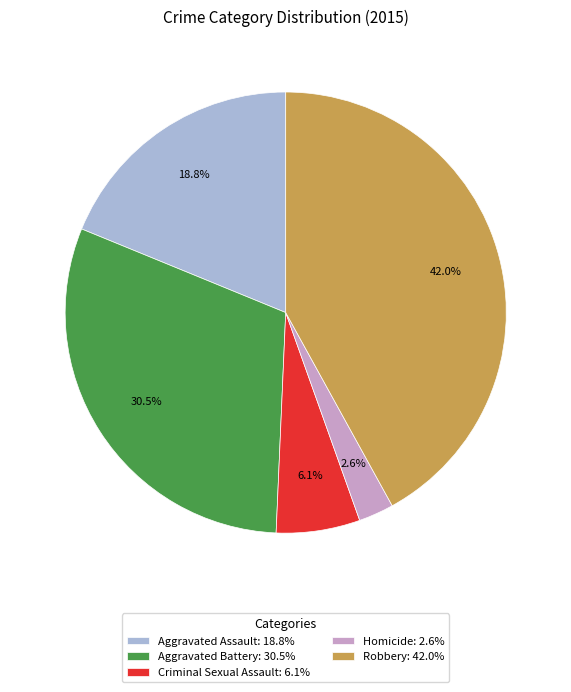

Count the number of slices in the pie.

5